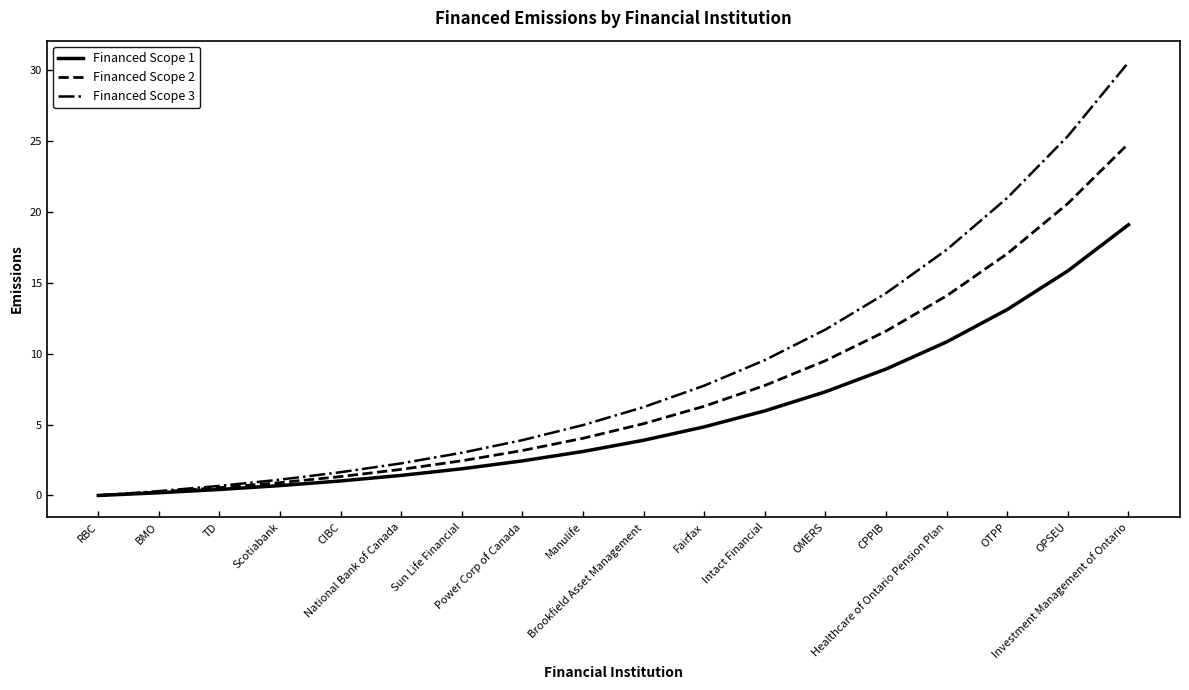

What is the difference between the Financed Scope 2 values at Manulife and Fairfax?

2.3